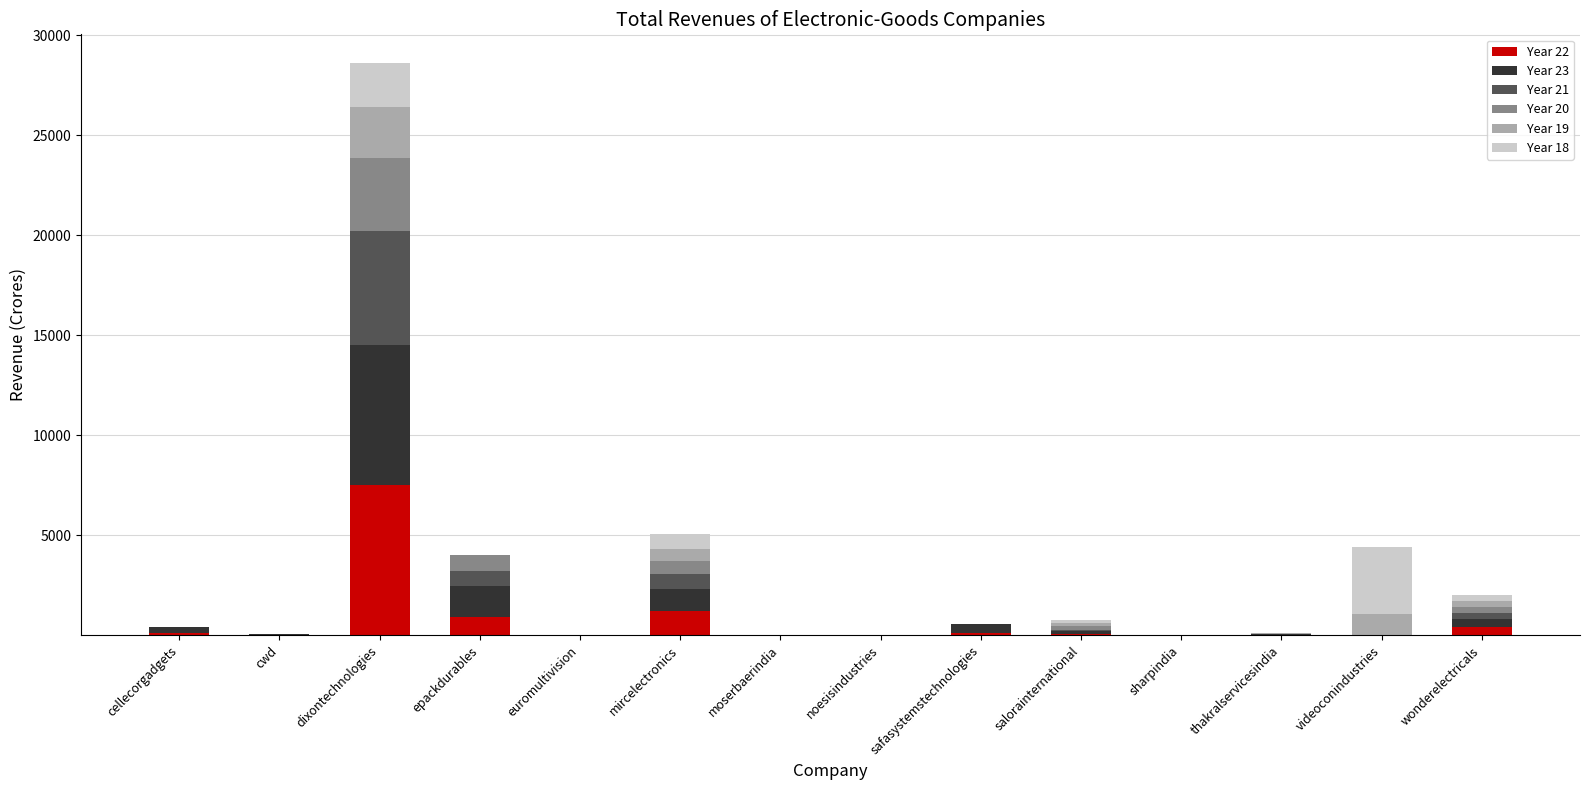

Does the chart contain stacked bars?

Yes